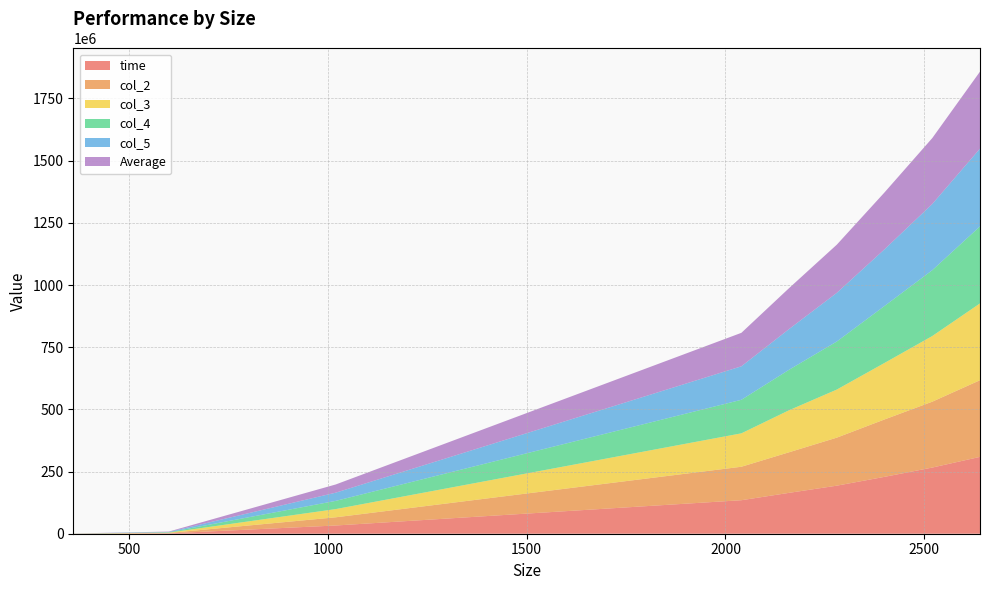

Reading right to left, what are all the values shown in this chart?

time: 309003360.0	266014768.0	228728560.0	193212496.0	164399792.0	134717312.0	33069184.0	1435980.0	181849.0
col_2: 308240000.0	264867680.0	230772640.0	193157632.0	163153520.0	134604320.0	32980728.0	1436276.0	176688.0
col_3: 308823808.0	264012256.0	227261600.0	193317712.0	169000416.0	134330112.0	33022730.0	1438012.0	177993.0
col_4: 309787360.0	264777216.0	229097424.0	193248960.0	162837440.0	134883680.0	33013852.0	1435937.0	177517.0
col_5: 312548064.0	266002864.0	227869840.0	195636032.0	163626560.0	134609456.0	32976546.0	1434576.0	180734.0
Average: 309680518.4	265134956.8	228746012.8	193714566.4	164603545.6	134628976.0	33012608.0	1436156.2	178956.2